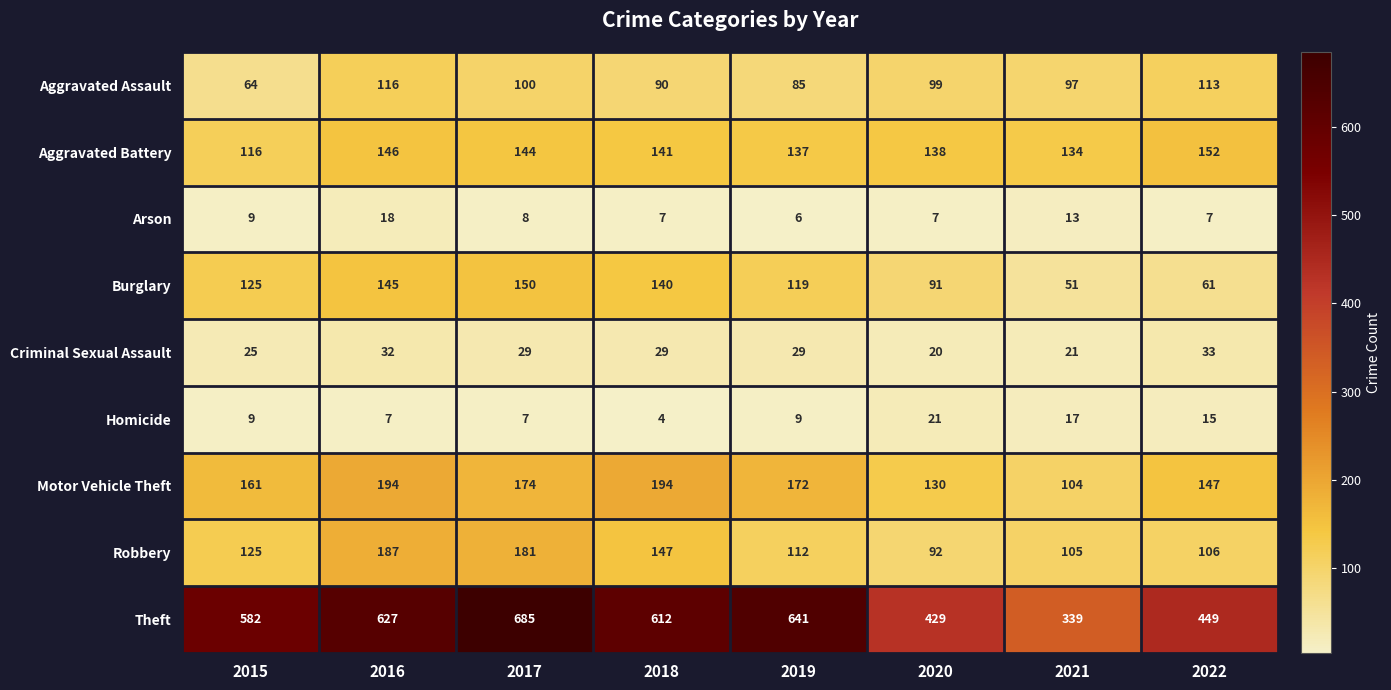

Which series changed the most between 2016 and 2019?

Robbery